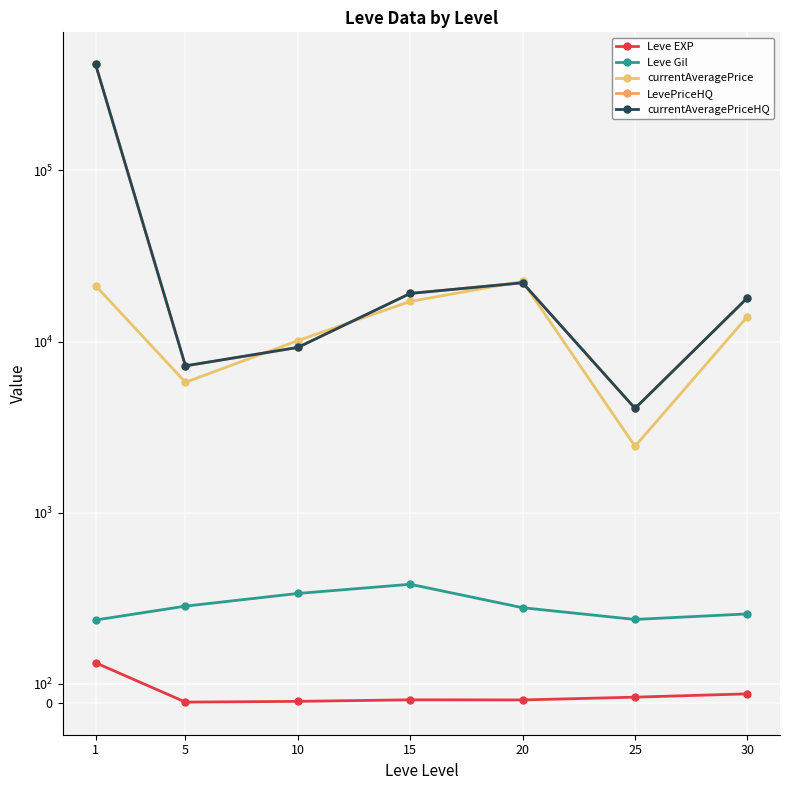

Reading right to left, transcribe all the data shown in this chart.

Leve EXP: 30=47.0	25=29.7	20=15.0	15=15.7	10=7.5	5=3.7	1=210.7
Leve Gil: 30=467.5	25=438.3	20=500.0	15=623.3	10=575.0	5=508.3	1=435.3
currentAveragePrice: 30=13979.8	25=2441.2	20=22452.7	15=17151.7	10=10120.2	5=5774.5	1=21210.5
LevePriceHQ: 30=18000.0	25=4066.8	20=22036.6	15=19094.5	10=9233.5	5=7193.2	1=416950.1
currentAveragePriceHQ: 30=18000.0	25=4066.8	20=22036.6	15=19094.5	10=9233.5	5=7209.8	1=416956.2